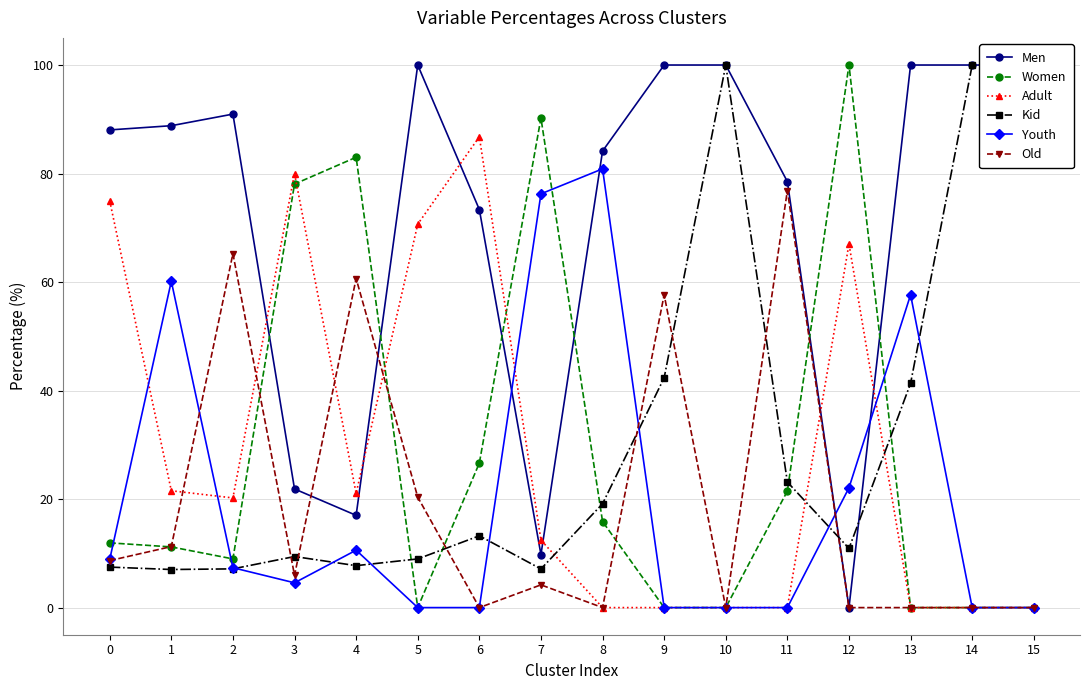

Where is Men nearest to the value 50?

6